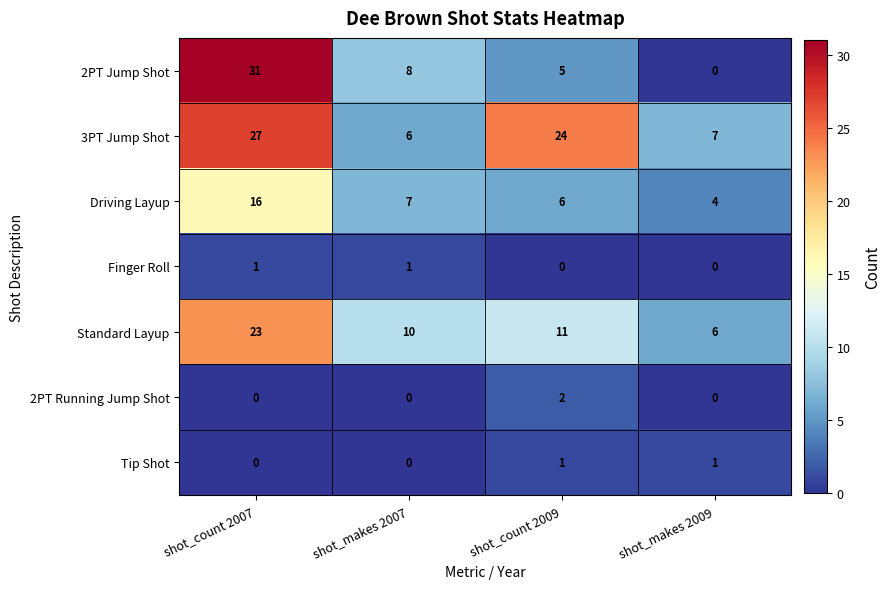

List the labels in order of Driving Layup value, smallest first.

shot_makes 2009, shot_count 2009, shot_makes 2007, shot_count 2007